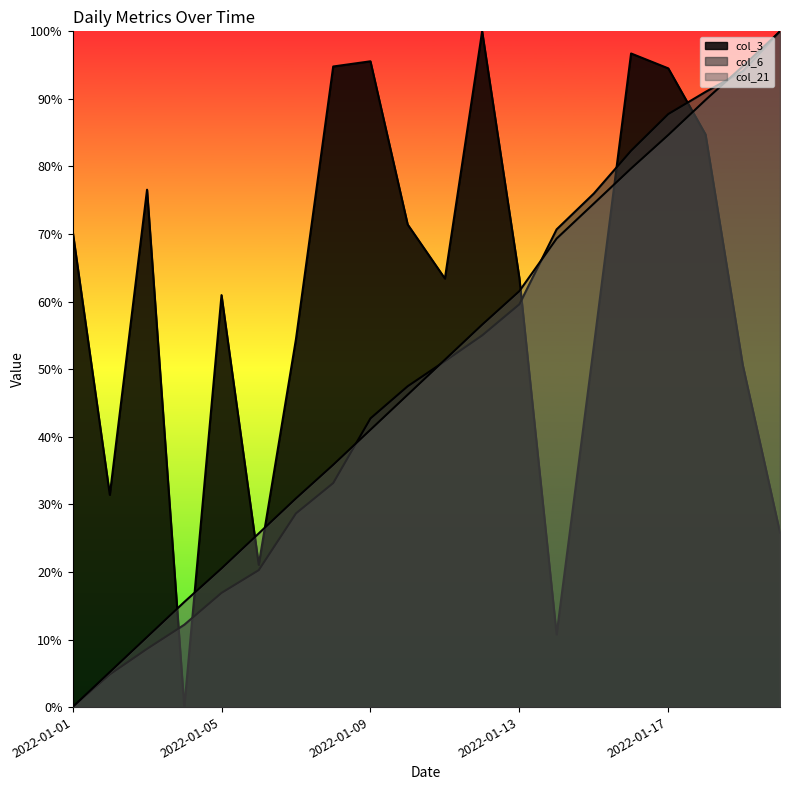

Where does the col_3 series first go above 63?

2022-01-01